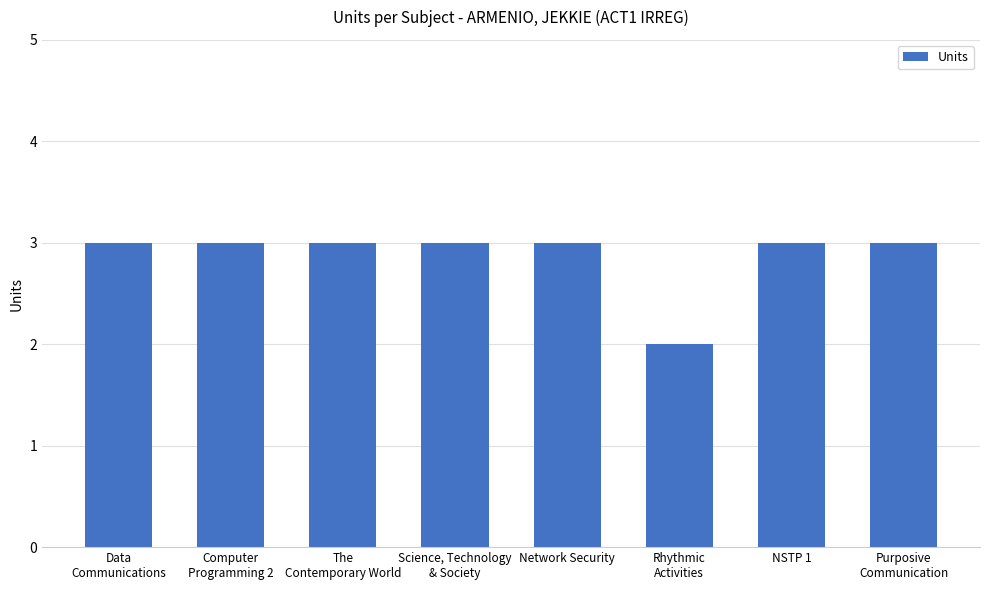

What is the average value?

3